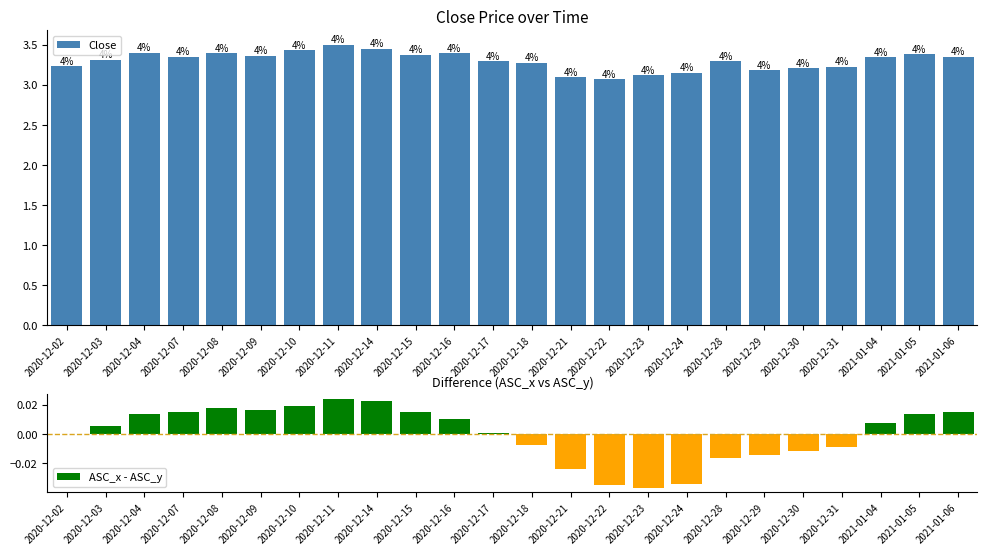

What is the sum of the Close values at 2020-12-10 and 2020-12-04?

6.8